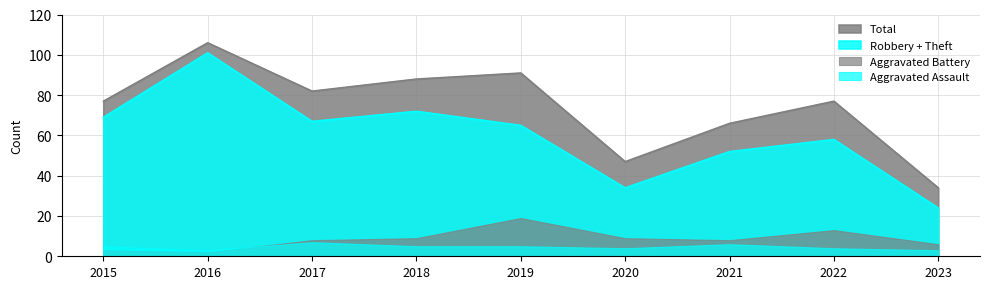

True or false: Theft and Total intersect in this chart.

False